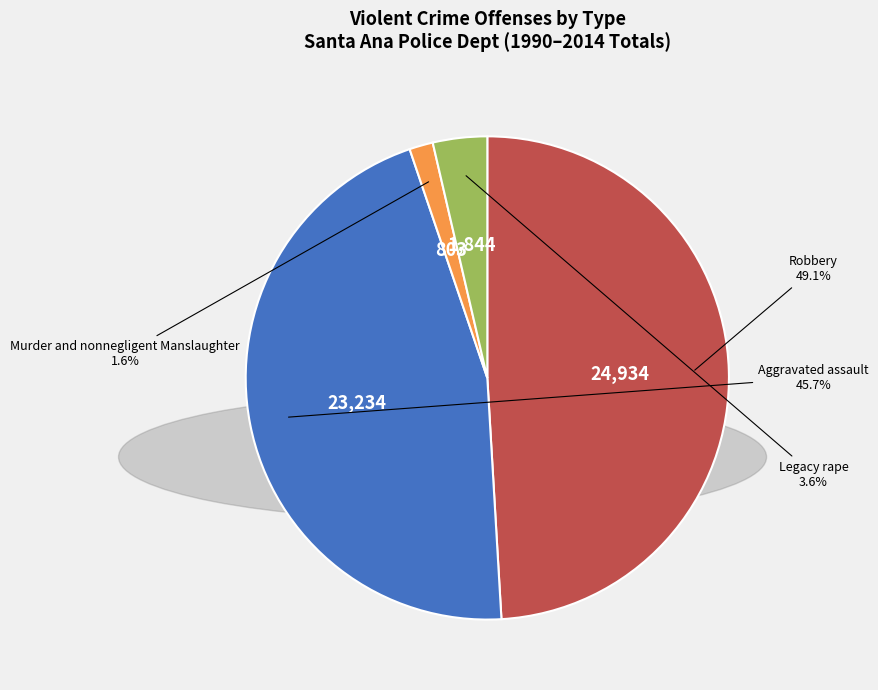

Which has a higher value, Aggravated assault or Murder and nonnegligent Manslaughter?

Aggravated assault